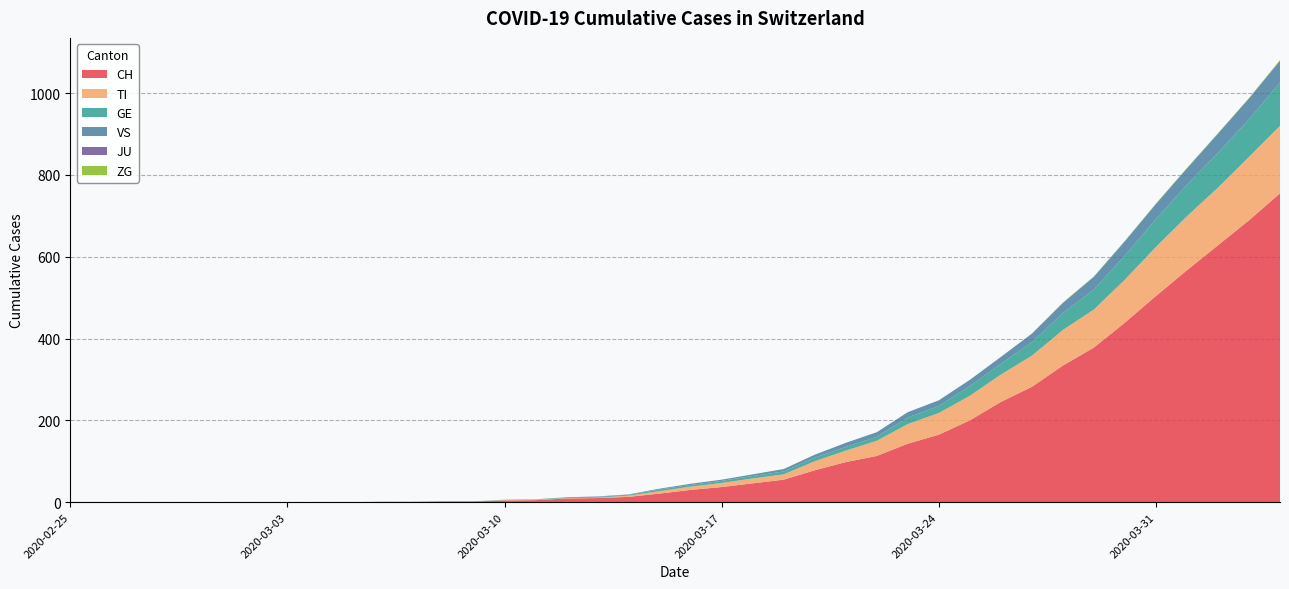

Reading right to left, transcribe all the data shown in this chart.

CH: 2020-04-04=755	2020-04-03=689	2020-04-02=628	2020-04-01=567	2020-03-31=504	2020-03-30=439	2020-03-29=378	2020-03-28=334	2020-03-27=282	2020-03-26=245	2020-03-25=200	2020-03-24=165	2020-03-23=143	2020-03-22=113	2020-03-21=98	2020-03-20=78	2020-03-19=55	2020-03-18=46	2020-03-17=37	2020-03-16=30	2020-03-15=21	2020-03-14=13	2020-03-13=10	2020-03-12=9	2020-03-11=5	2020-03-10=4	2020-03-09=2	2020-03-08=2	2020-03-07=1	2020-03-06=1	2020-03-05=0	2020-03-04=0	2020-03-03=0	2020-03-02=0	2020-03-01=0	2020-02-29=0	2020-02-28=0	2020-02-27=0	2020-02-26=0	2020-02-25=0
TI: 2020-04-04=165	2020-04-03=155	2020-04-02=141	2020-04-01=132	2020-03-31=120	2020-03-30=105	2020-03-29=93	2020-03-28=87	2020-03-27=76	2020-03-26=67	2020-03-25=60	2020-03-24=53	2020-03-23=48	2020-03-22=37	2020-03-21=28	2020-03-20=22	2020-03-19=13	2020-03-18=12	2020-03-17=10	2020-03-16=8	2020-03-15=6	2020-03-14=3	2020-03-13=1	2020-03-12=1	2020-03-11=1	2020-03-10=1	2020-03-09=0	2020-03-08=0	2020-03-07=0	2020-03-06=0	2020-03-05=0	2020-03-04=0	2020-03-03=0	2020-03-02=0	2020-03-01=0	2020-02-29=0	2020-02-28=0	2020-02-27=0	2020-02-26=0	2020-02-25=0
GE: 2020-04-04=106	2020-04-03=92	2020-04-02=85	2020-04-01=77	2020-03-31=68	2020-03-30=59	2020-03-29=49	2020-03-28=41	2020-03-27=33	2020-03-26=26	2020-03-25=24	2020-03-24=17	2020-03-23=16	2020-03-22=10	2020-03-21=9	2020-03-20=9	2020-03-19=7	2020-03-18=6	2020-03-17=5	2020-03-16=4	2020-03-15=4	2020-03-14=2	2020-03-13=2	2020-03-12=2	2020-03-11=1	2020-03-10=1	2020-03-09=0	2020-03-08=0	2020-03-07=0	2020-03-06=0	2020-03-05=0	2020-03-04=0	2020-03-03=0	2020-03-02=0	2020-03-01=0	2020-02-29=0	2020-02-28=0	2020-02-27=0	2020-02-26=0	2020-02-25=0
VS: 2020-04-04=53	2020-04-03=51	2020-04-02=47	2020-04-01=40	2020-03-31=37	2020-03-30=35	2020-03-29=31	2020-03-28=25	2020-03-27=21	2020-03-26=17	2020-03-25=15	2020-03-24=14	2020-03-23=13	2020-03-22=11	2020-03-21=10	2020-03-20=7	2020-03-19=6	2020-03-18=4	2020-03-17=3	2020-03-16=3	2020-03-15=2	2020-03-14=1	2020-03-13=1	2020-03-12=0	2020-03-11=0	2020-03-10=0	2020-03-09=0	2020-03-08=0	2020-03-07=0	2020-03-06=0	2020-03-05=0	2020-03-04=0	2020-03-03=0	2020-03-02=0	2020-03-01=0	2020-02-29=0	2020-02-28=0	2020-02-27=0	2020-02-26=0	2020-02-25=0
JU: 2020-04-04=0	2020-04-03=0	2020-04-02=0	2020-04-01=0	2020-03-31=0	2020-03-30=0	2020-03-29=0	2020-03-28=0	2020-03-27=0	2020-03-26=0	2020-03-25=0	2020-03-24=0	2020-03-23=0	2020-03-22=0	2020-03-21=0	2020-03-20=0	2020-03-19=0	2020-03-18=0	2020-03-17=0	2020-03-16=0	2020-03-15=0	2020-03-14=0	2020-03-13=0	2020-03-12=0	2020-03-11=0	2020-03-10=0	2020-03-09=0	2020-03-08=0	2020-03-07=0	2020-03-06=0	2020-03-05=0	2020-03-04=0	2020-03-03=0	2020-03-02=0	2020-03-01=0	2020-02-29=0	2020-02-28=0	2020-02-27=0	2020-02-26=0	2020-02-25=0
ZG: 2020-04-04=2	2020-04-03=1	2020-04-02=1	2020-04-01=1	2020-03-31=1	2020-03-30=1	2020-03-29=1	2020-03-28=1	2020-03-27=0	2020-03-26=0	2020-03-25=0	2020-03-24=0	2020-03-23=0	2020-03-22=0	2020-03-21=0	2020-03-20=0	2020-03-19=0	2020-03-18=0	2020-03-17=0	2020-03-16=0	2020-03-15=0	2020-03-14=0	2020-03-13=0	2020-03-12=0	2020-03-11=0	2020-03-10=0	2020-03-09=0	2020-03-08=0	2020-03-07=0	2020-03-06=0	2020-03-05=0	2020-03-04=0	2020-03-03=0	2020-03-02=0	2020-03-01=0	2020-02-29=0	2020-02-28=0	2020-02-27=0	2020-02-26=0	2020-02-25=0